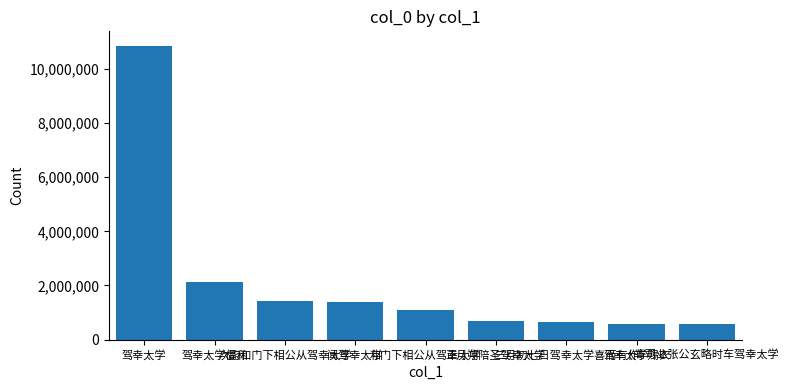

Which category has the highest value across all series?

驾幸太学